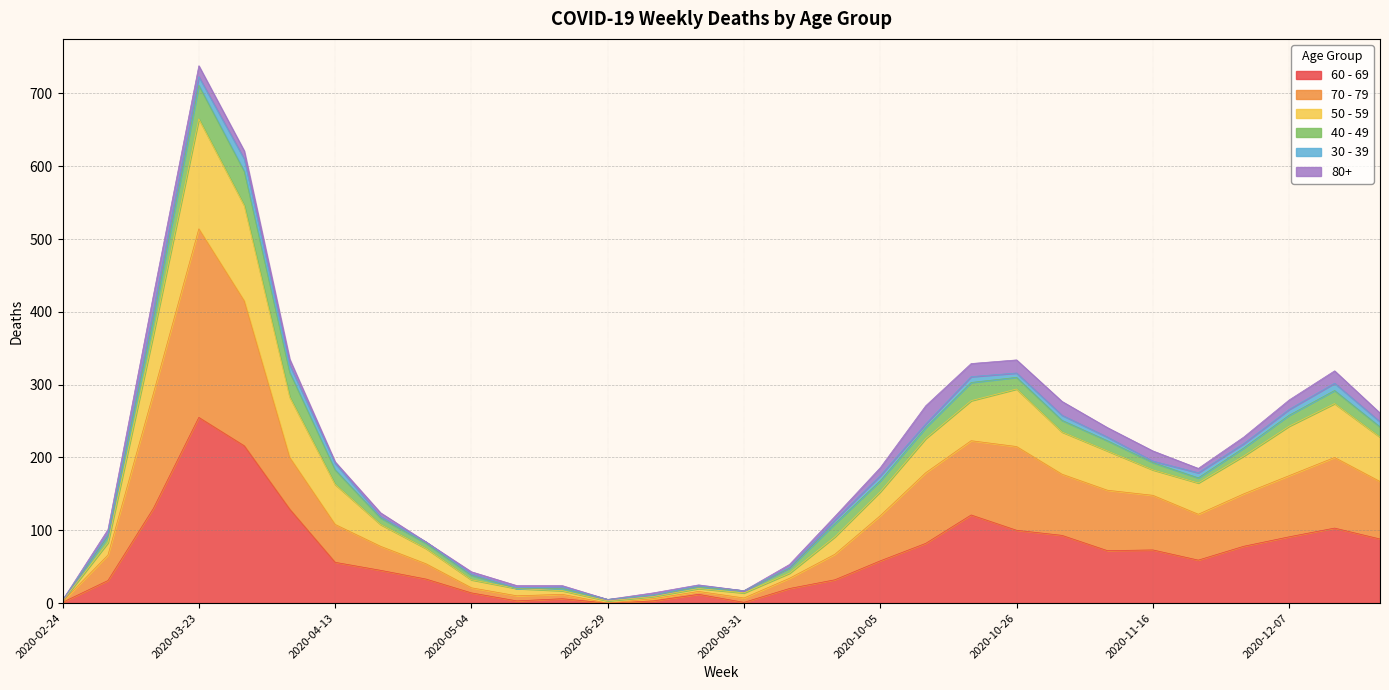

The 60 - 69 series shows 73 at 2020-11-16. True or false?

True